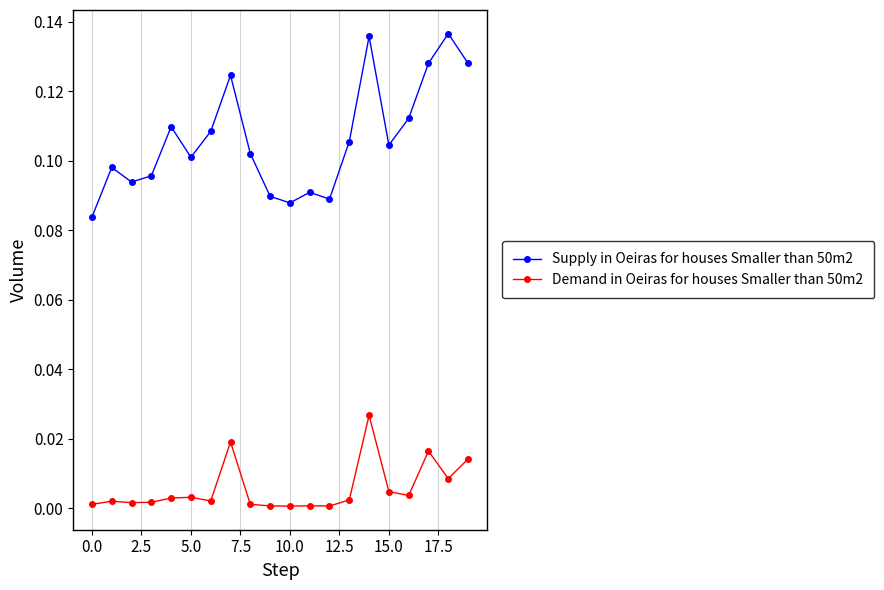

Which series has the widest spread of values?

Supply in Oeiras for houses Smaller than 50m2